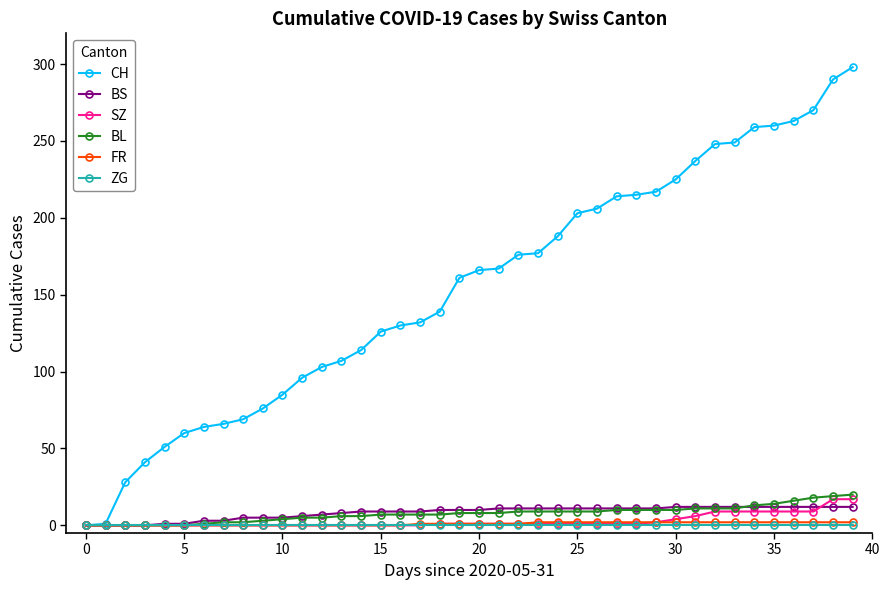

What is the value of the BS point at the 34th from the left?

12